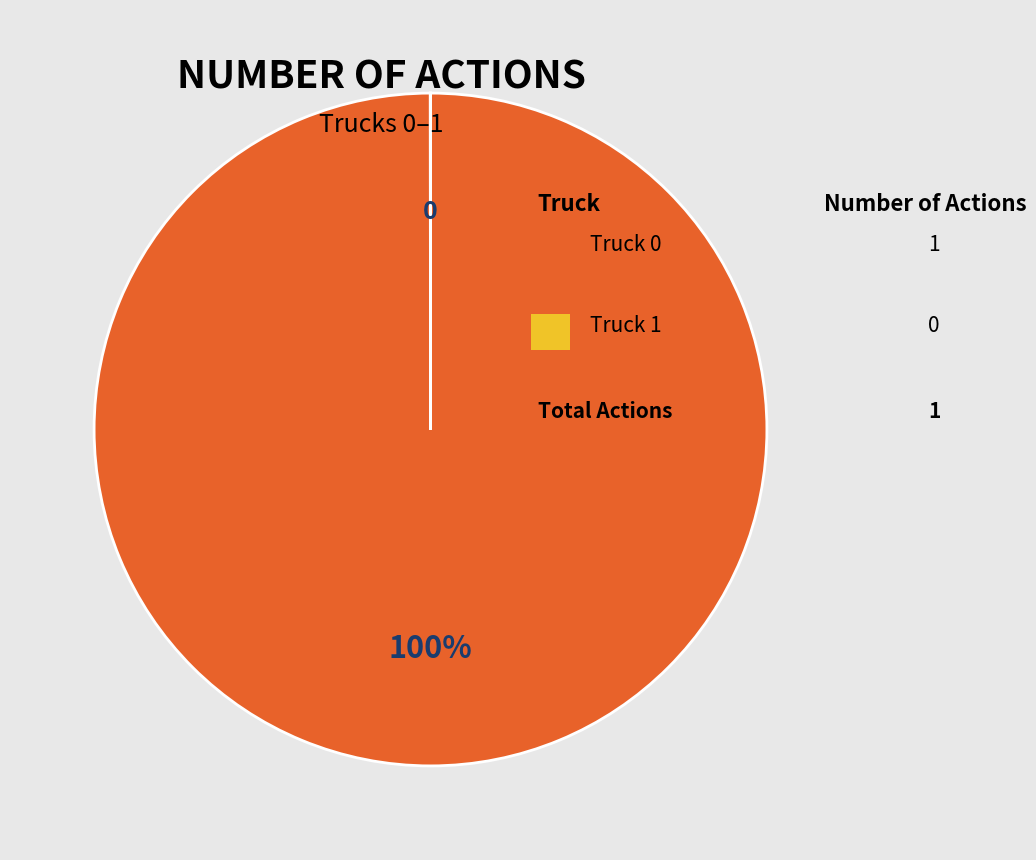

To the nearest percent, what is the difference between the largest and smallest slice percentages?

100%